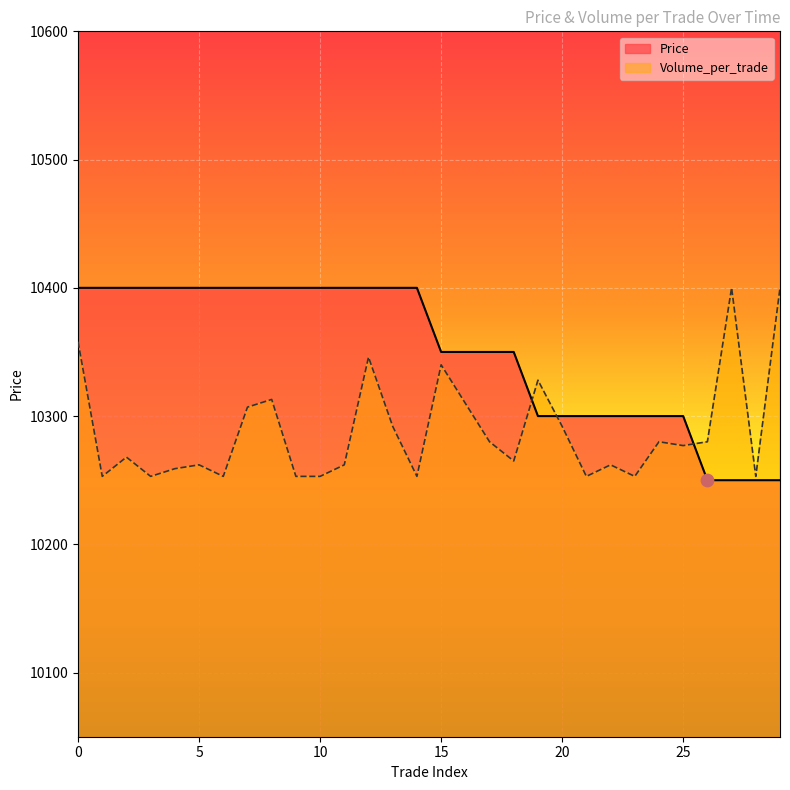

At how many categories does at least one series exceed 10321?

22